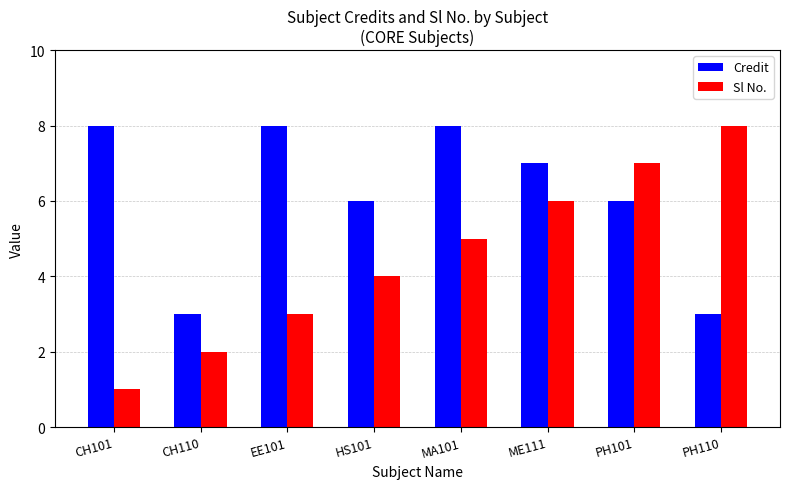

The value of Credit at PH101 is 3. True or false?

False